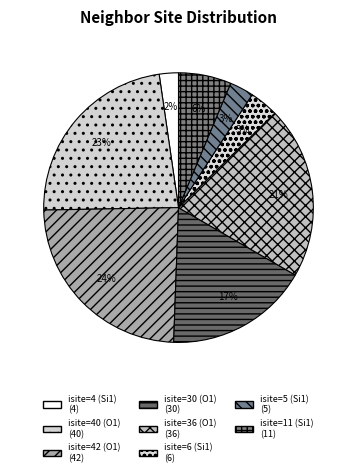

How many segments does this pie chart have?

8